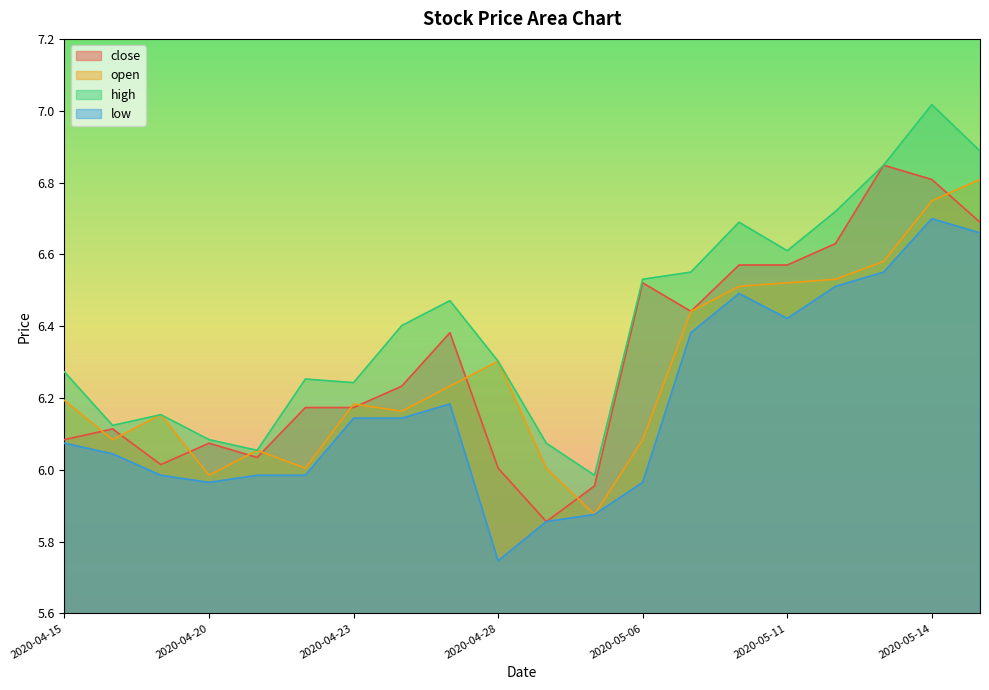

At which category is the sum across all series the highest?

2020-05-14